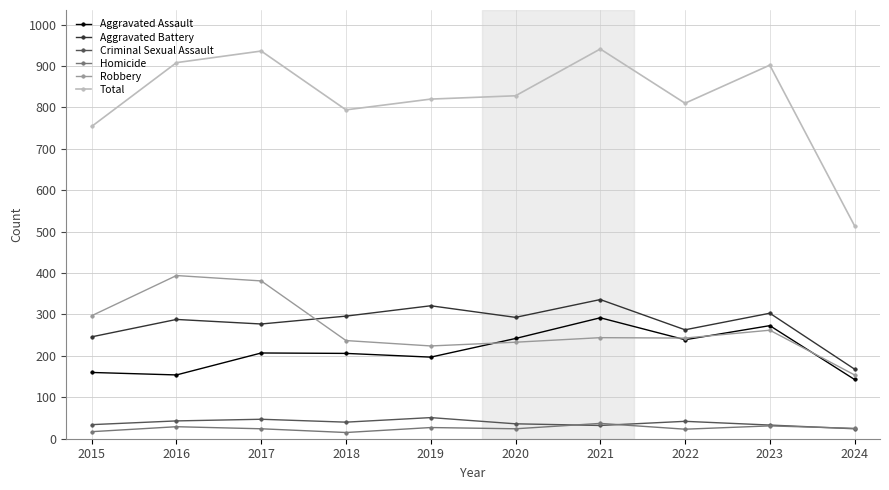

Is the value of Total at 2019 greater than the value of Robbery at 2020?

Yes